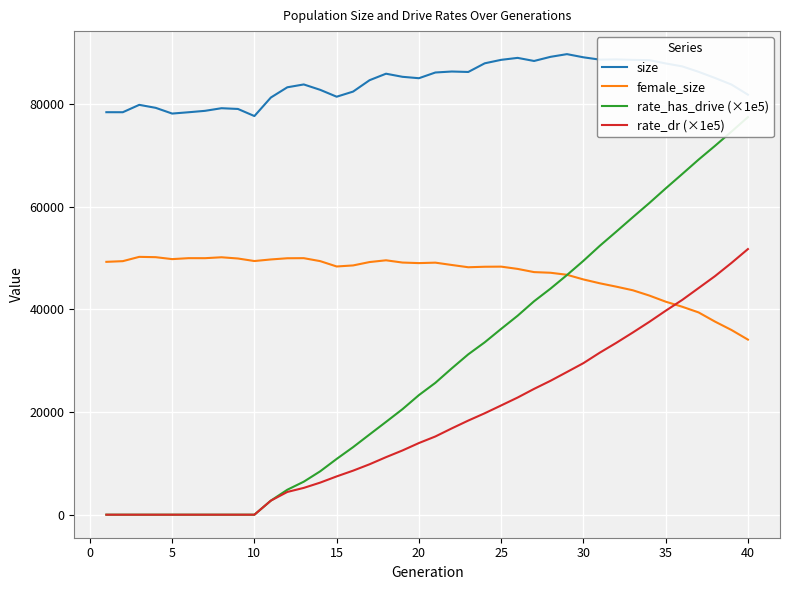

Which series has the largest total across all categories?

size